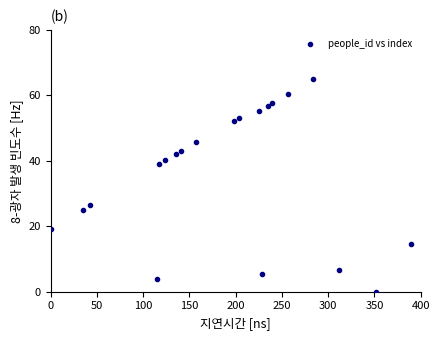

What Y value in the scatter plot is closest to 32?

26.4